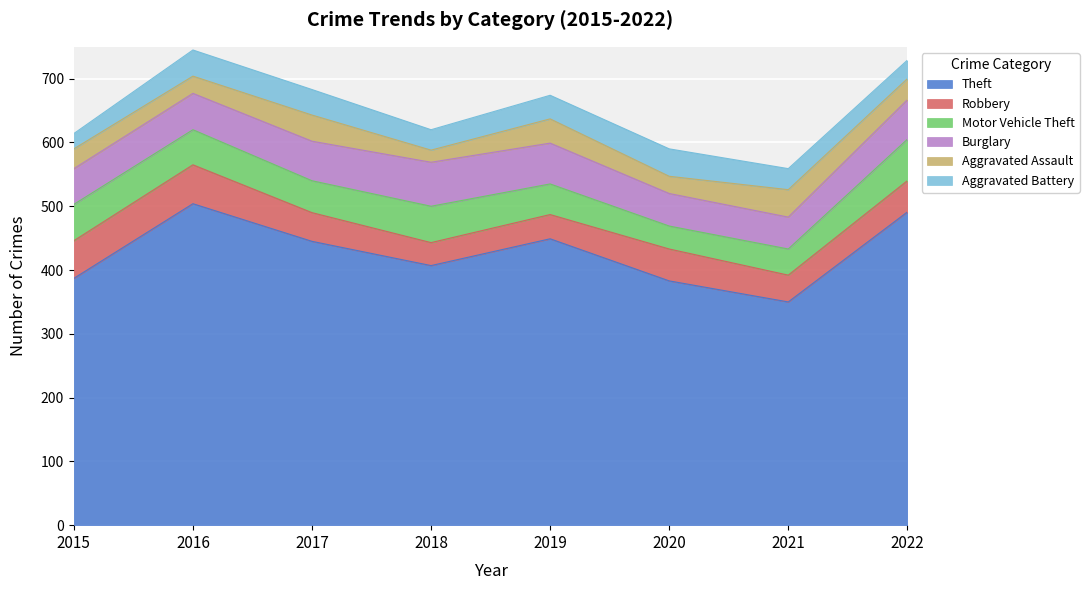

How many data points in Theft are above 445?

3